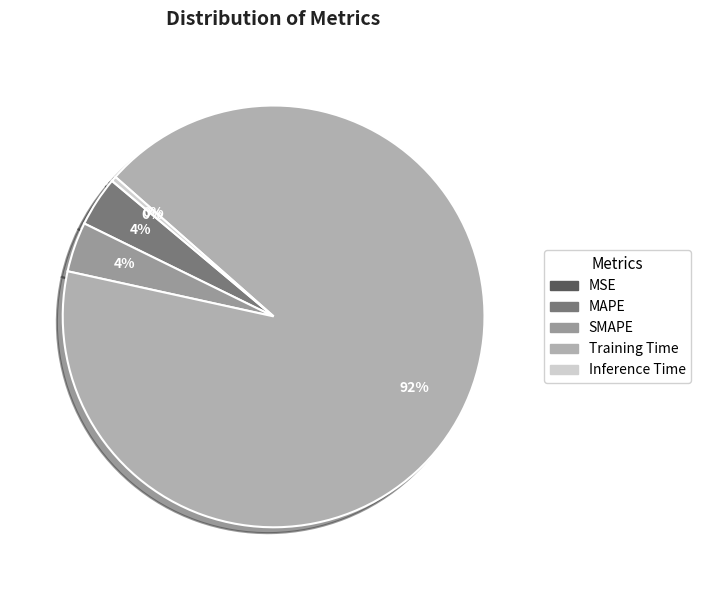

Which slice represents more than half of the pie?

Training Time